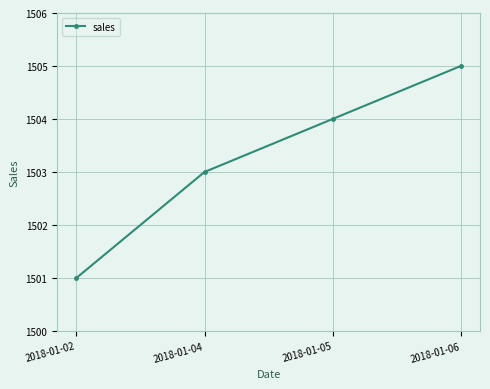

What is the sum of the values at 2018-01-05 and 2018-01-04?

3007